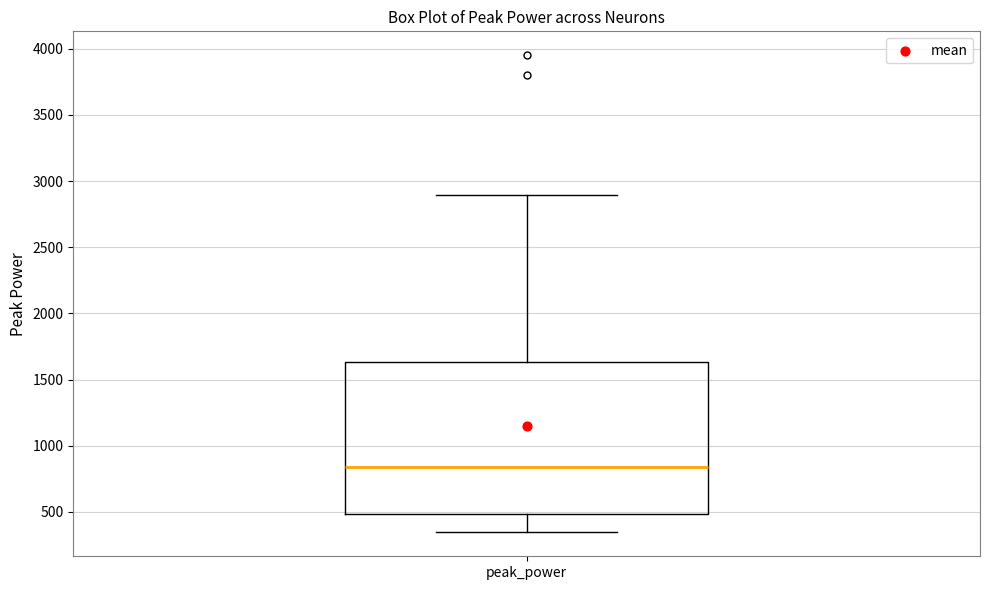

Where is the lower edge of the box for peak_power on the y-axis? The values are not printed on the chart, so give them approximately, as read against the axis.

500